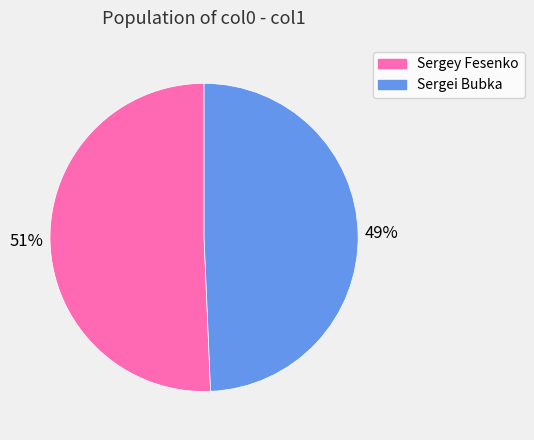

Is there any slice that represents more than half of the pie?

Yes